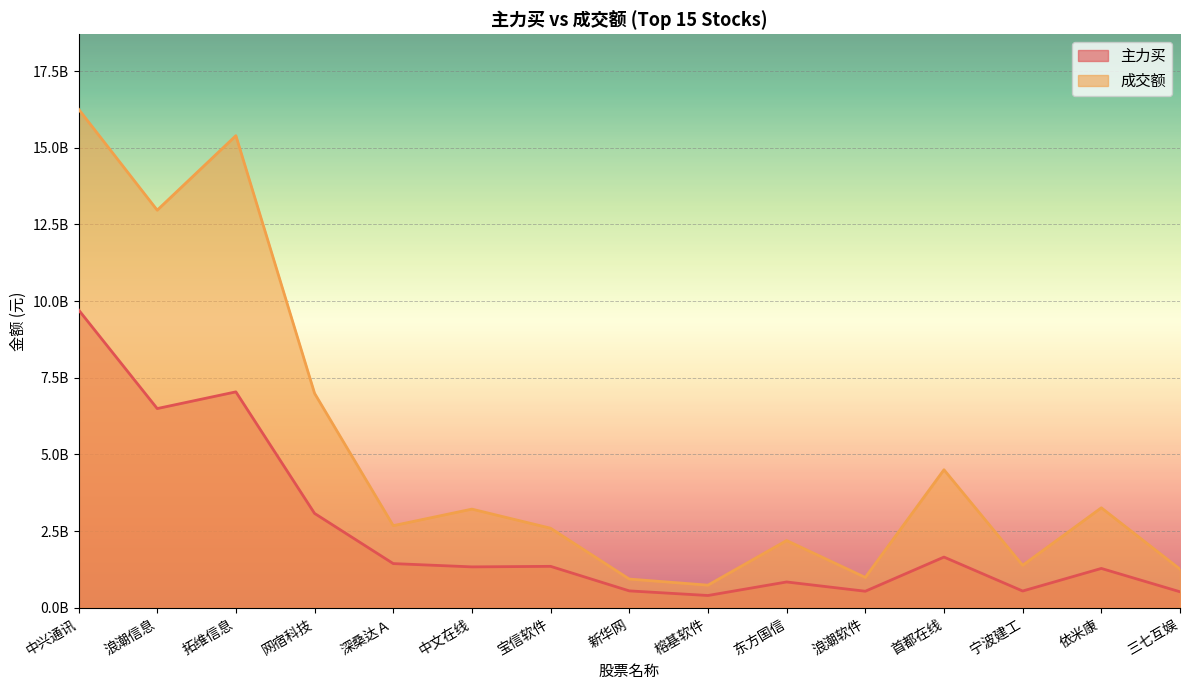

Which series has the widest spread of values?

成交额